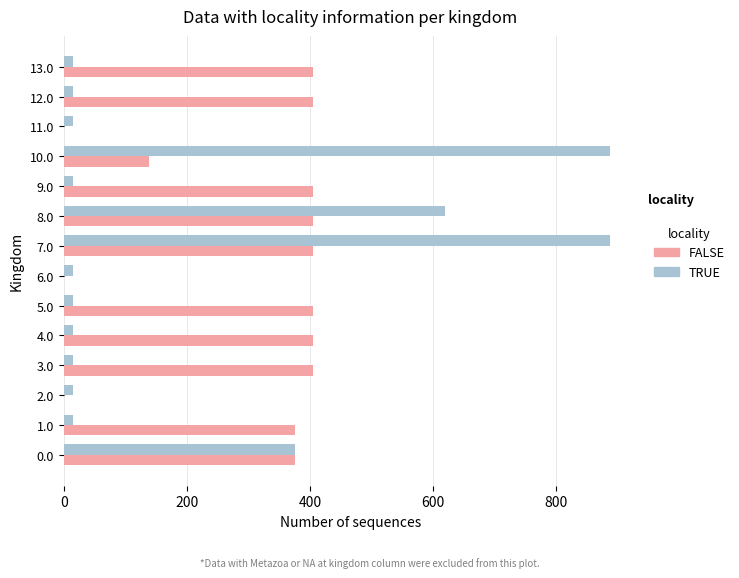

Which series changed the most between 0.0 and 12.0?

TRUE